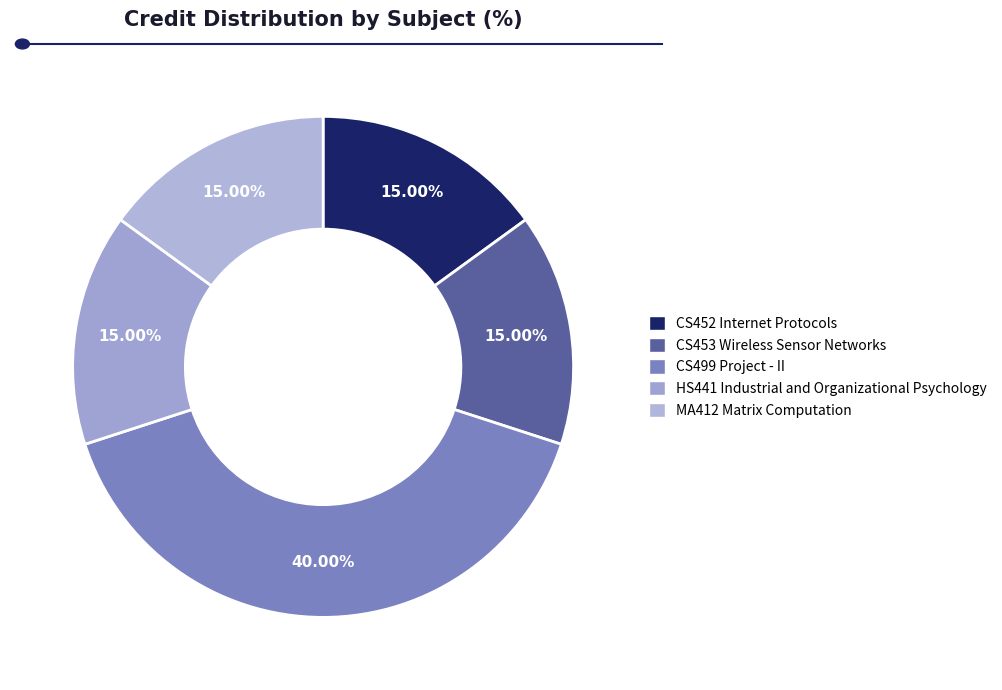

To the nearest percent, what is the combined percentage of CS453 Wireless Sensor Networks and HS441 Industrial and Organizational Psychology?

30%